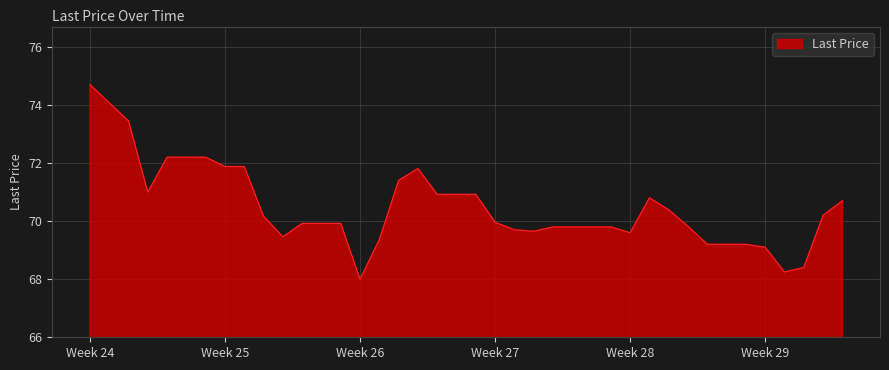

What is the difference between the maximum and minimum values?

6.7